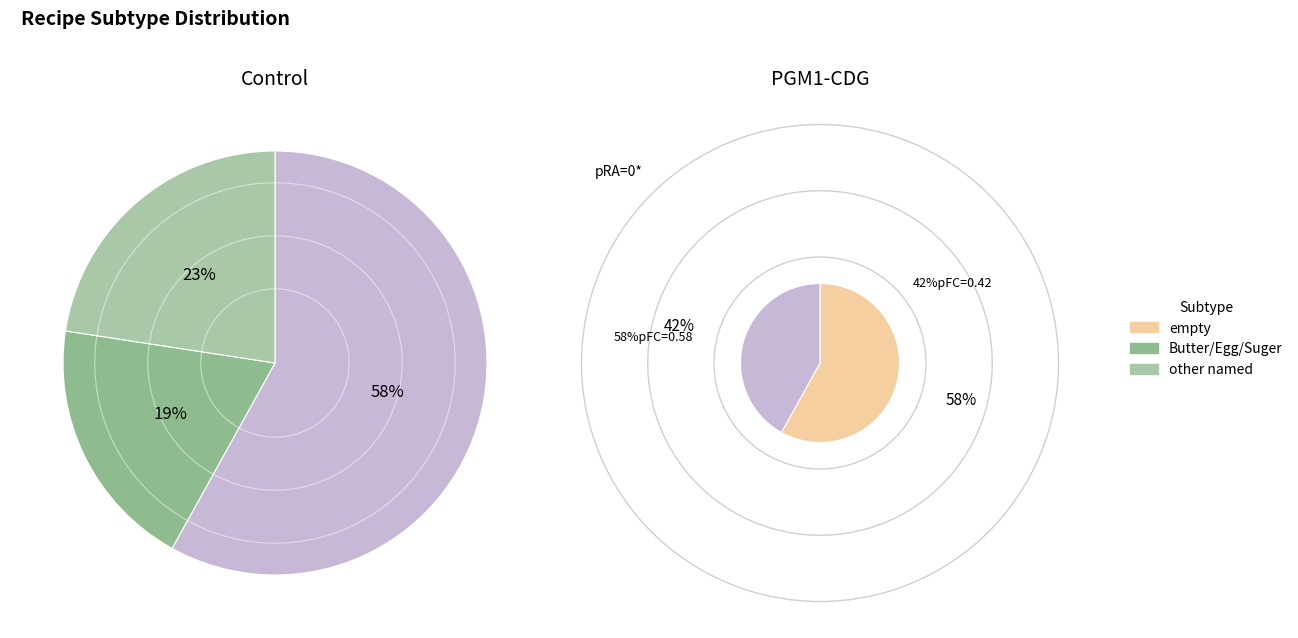

Does any single category account for the majority?

Yes